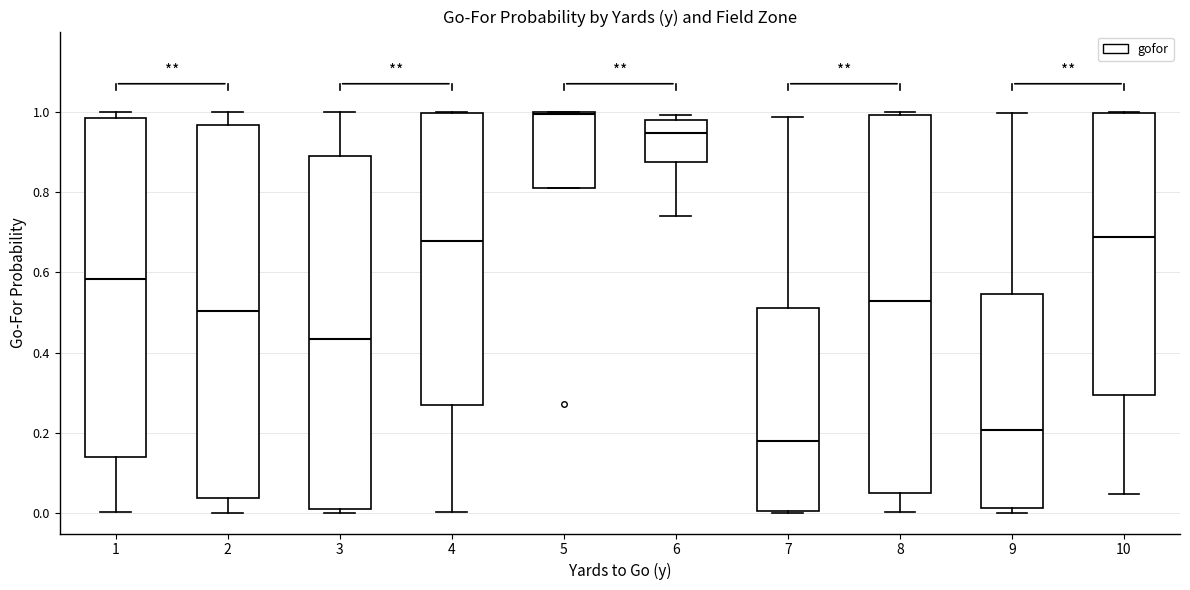

Which box has the highest median line?

5